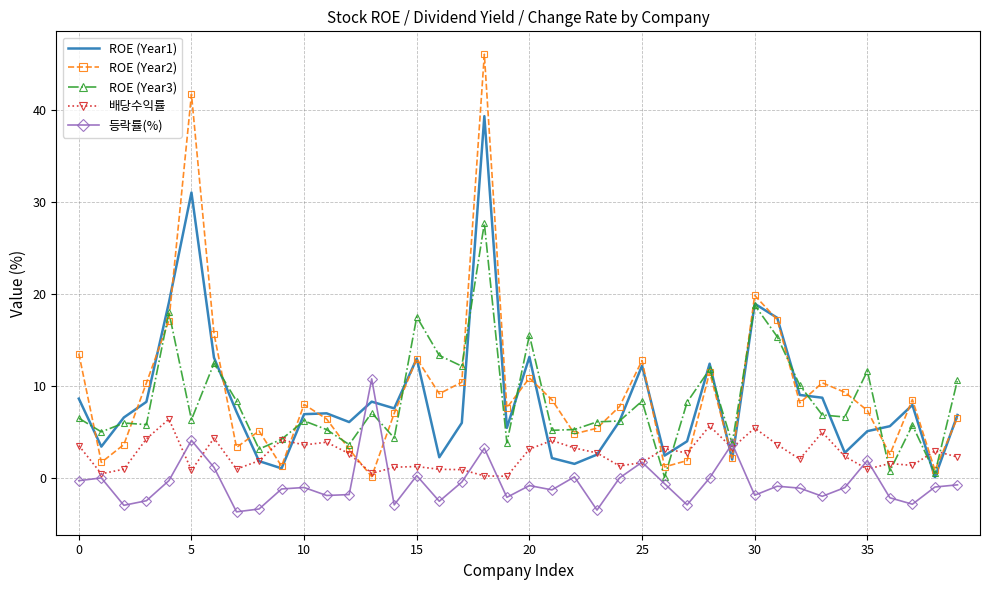

Which series has the largest range (max minus min)?

ROE (Year2)